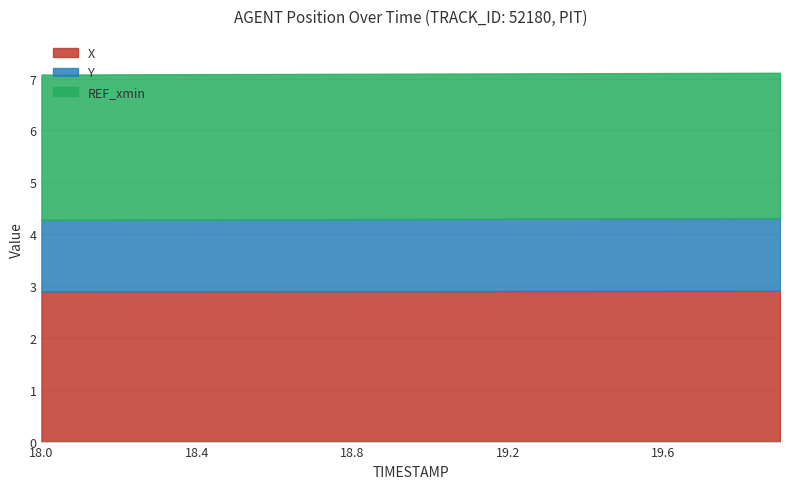

What is the minimum value for X?

2.9